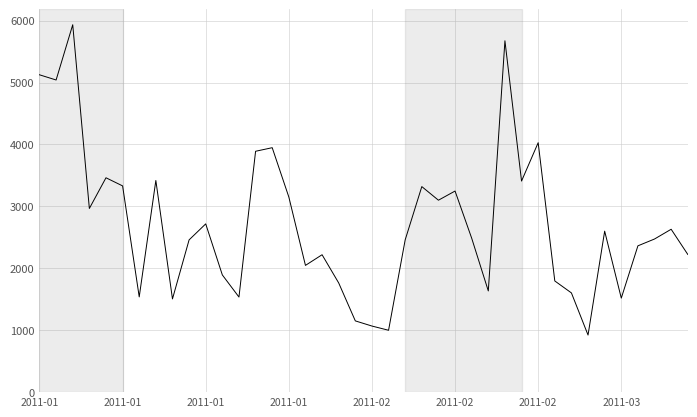

What is the difference between the maximum and minimum values?

5010.9